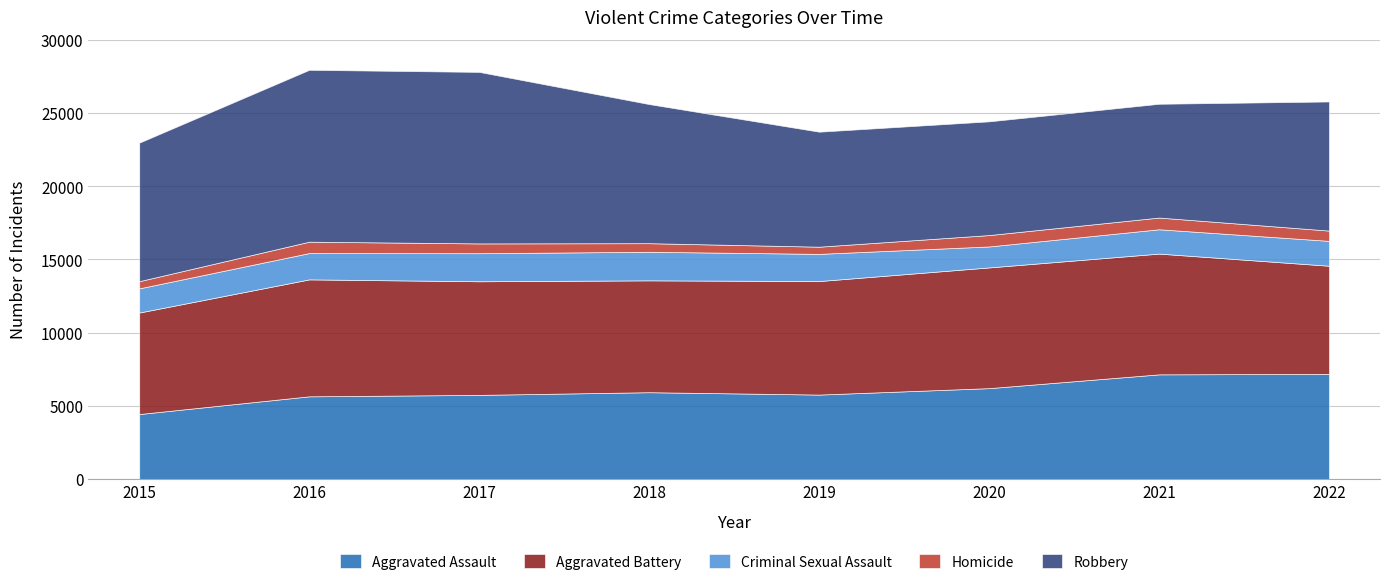

How many lines are shown in the chart?

5